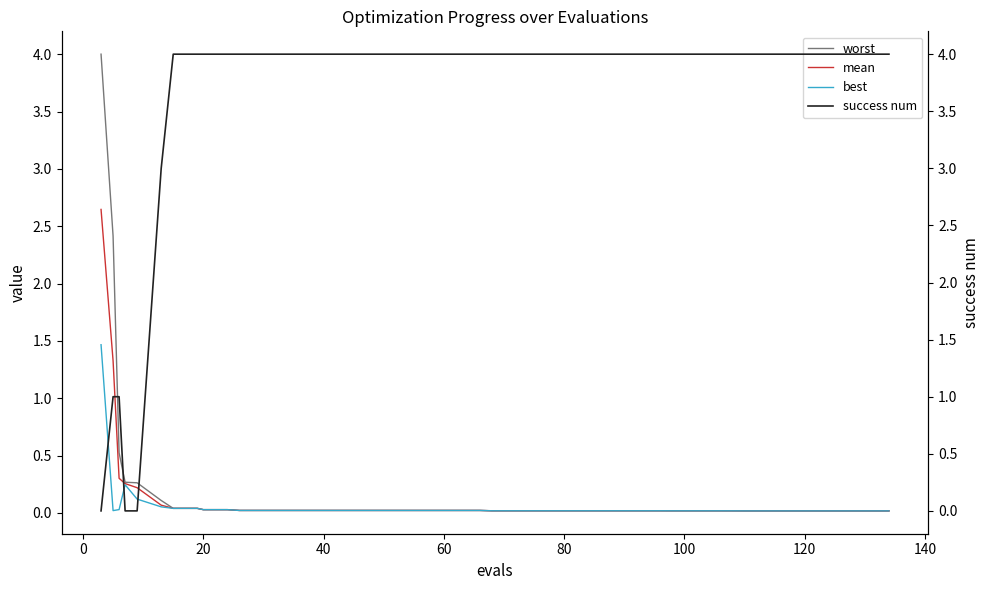

What is the maximum value for best?

1.5